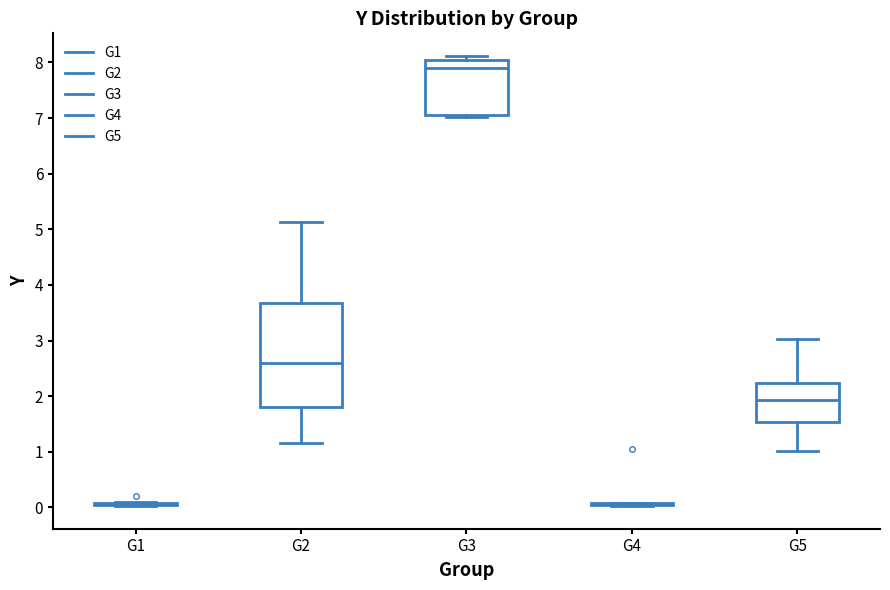

Where is the lower edge of the box for G2 on the y-axis? The values are not printed on the chart, so give them approximately, as read against the axis.

1.8